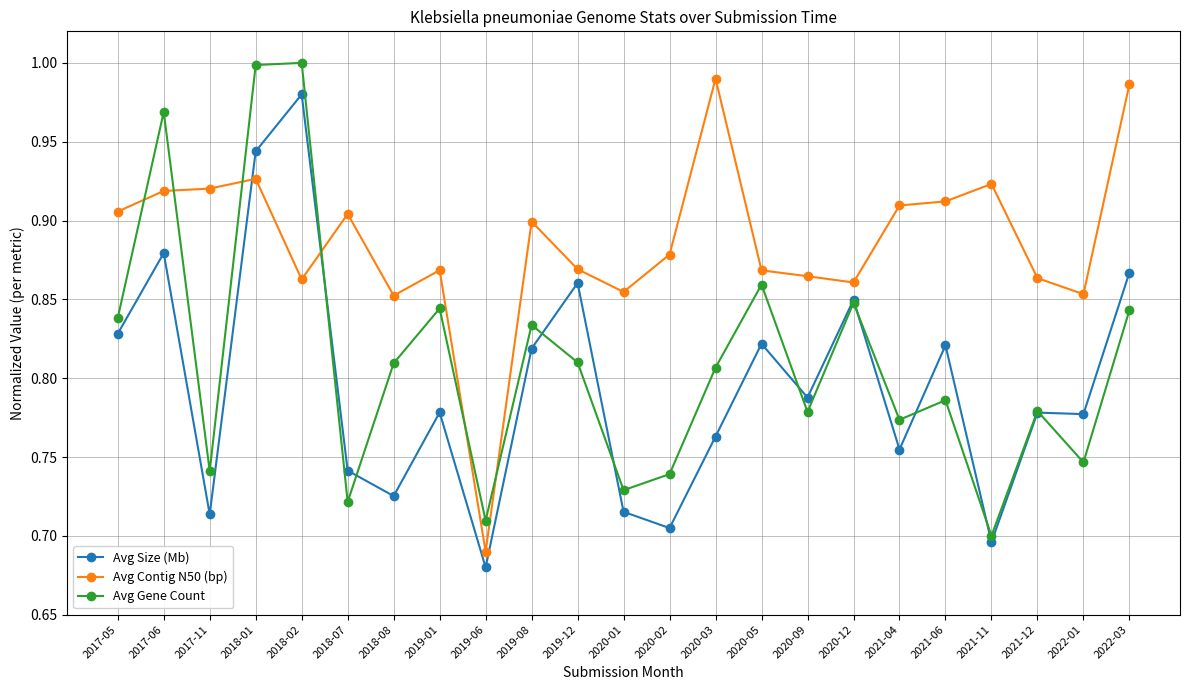

What is the label of the 14th point from the left?

2020-03